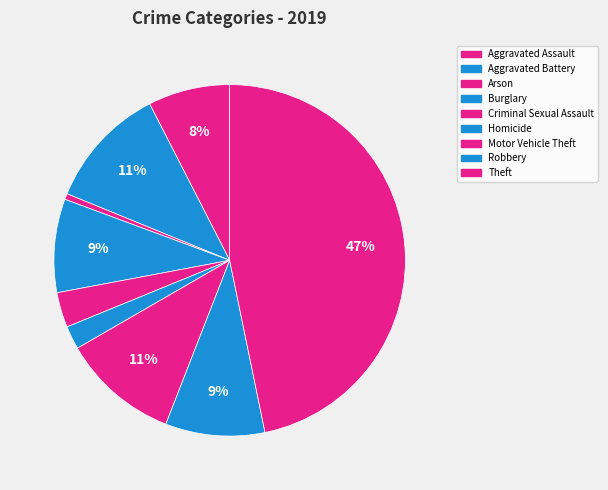

Is it true that Theft is 47% of the pie?

True